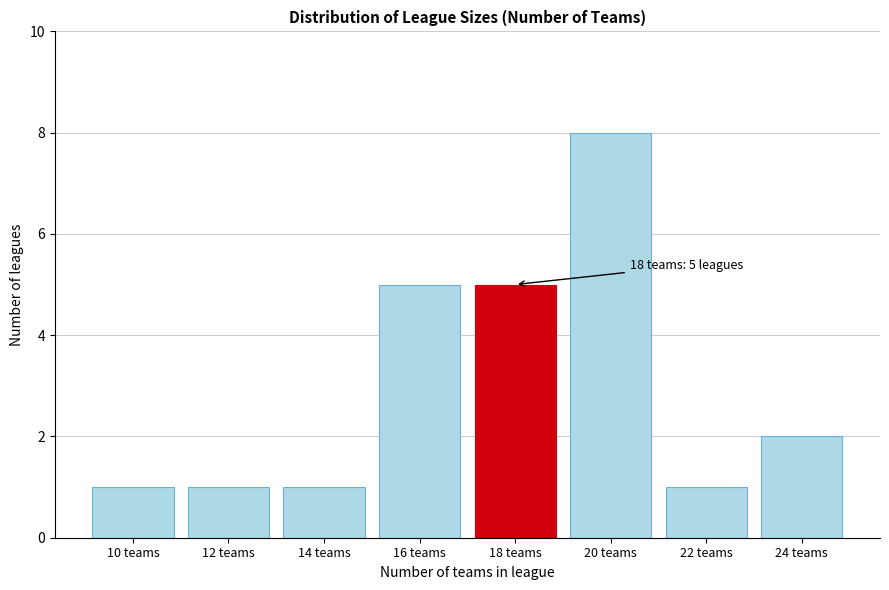

Reading left to right, transcribe all the data shown in this chart.

10 teams=1	12 teams=1	14 teams=1	16 teams=5	18 teams=5	20 teams=8	22 teams=1	24 teams=2